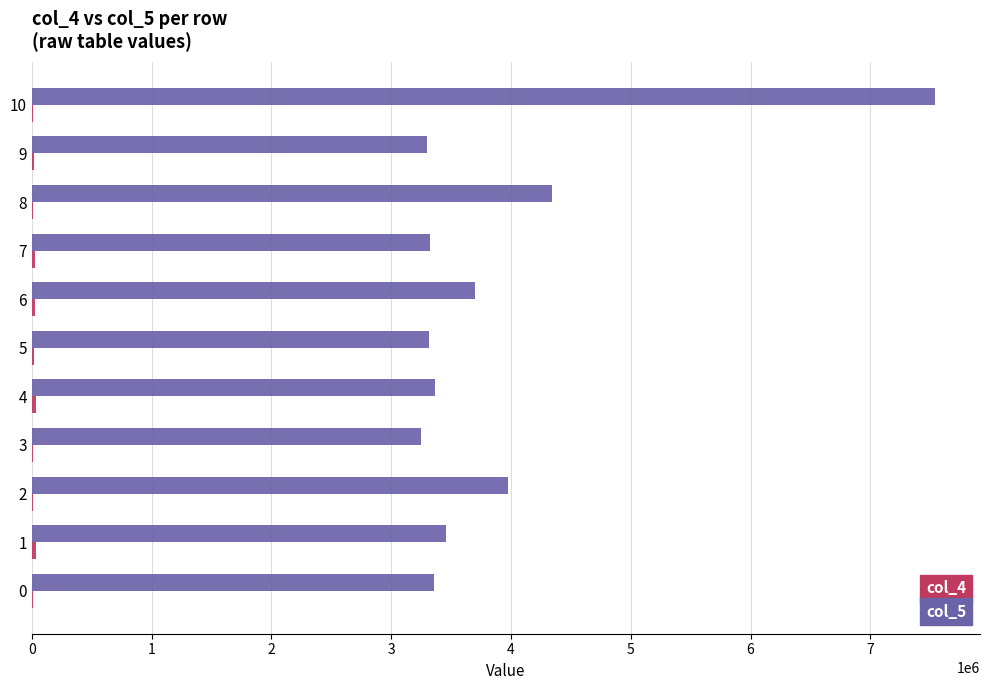

Which series has the largest total across all categories?

col_5